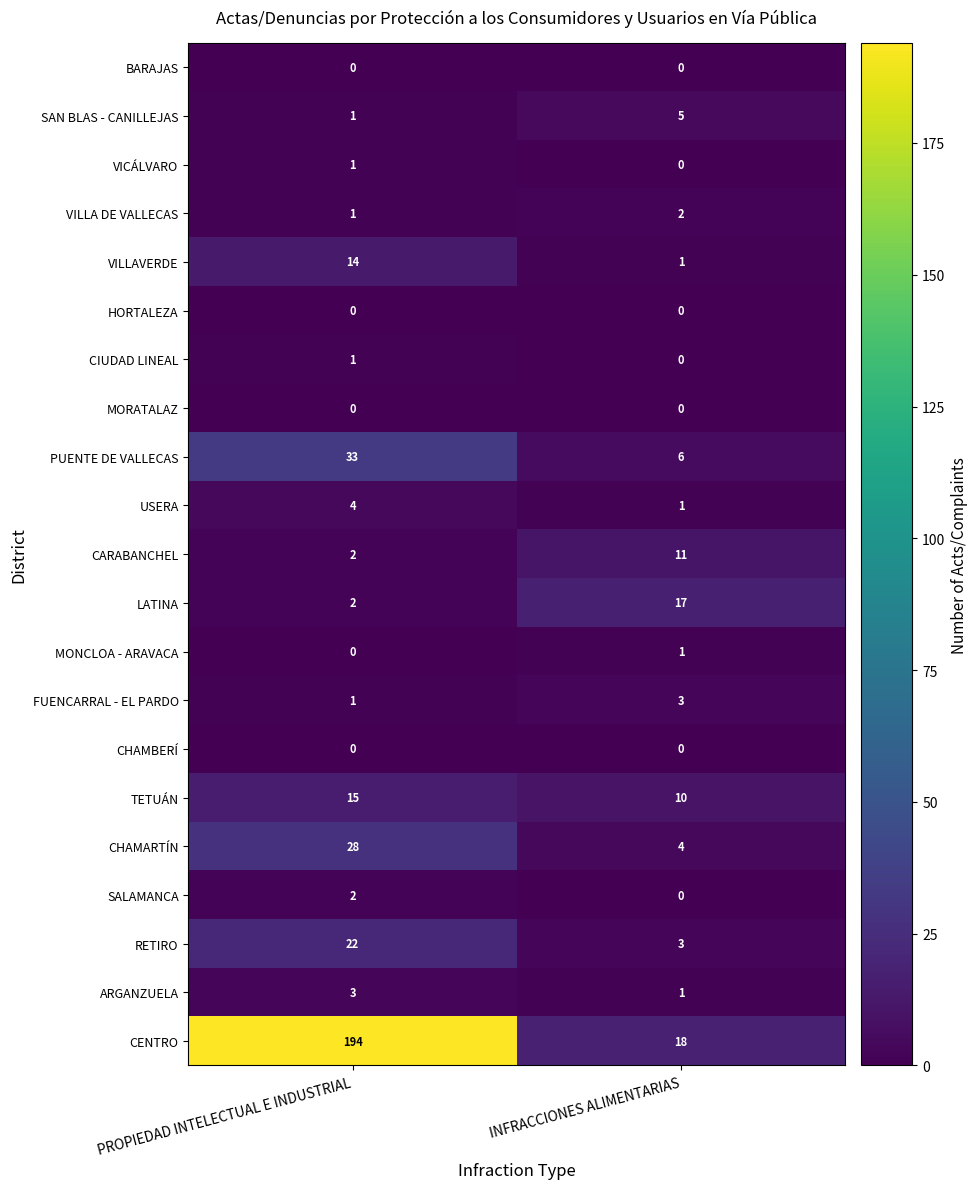

How many data points does each series have?

2